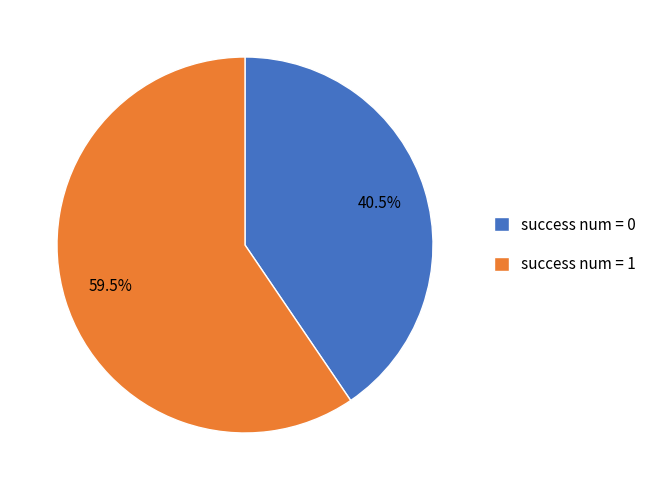

Is there a majority slice in this chart?

Yes